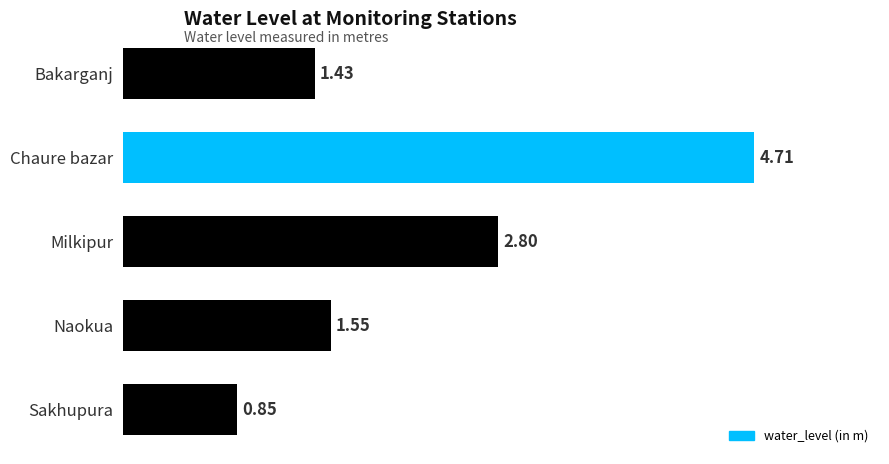

What is the change in value from Chaure bazar to Milkipur?

-1.9